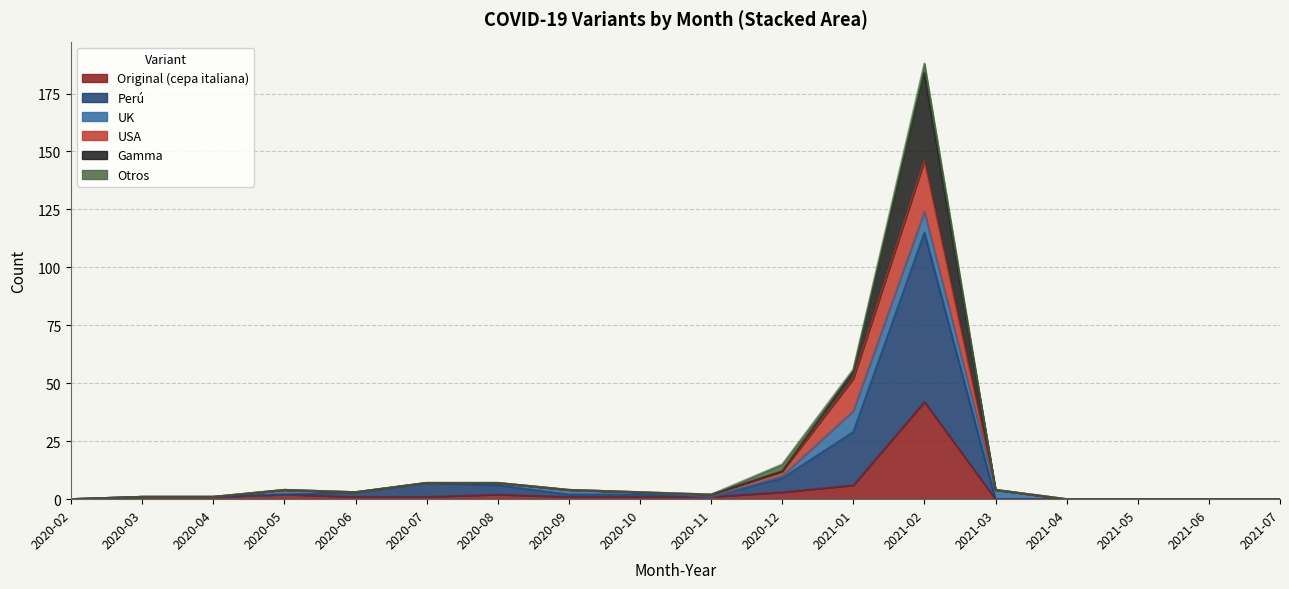

What is the total value across all series at 2021-02?

188